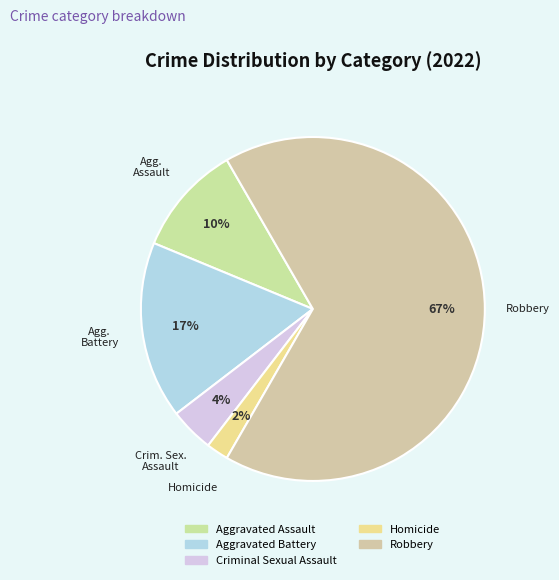

The Aggravated Assault slice represents 10% of the pie. True or false?

True